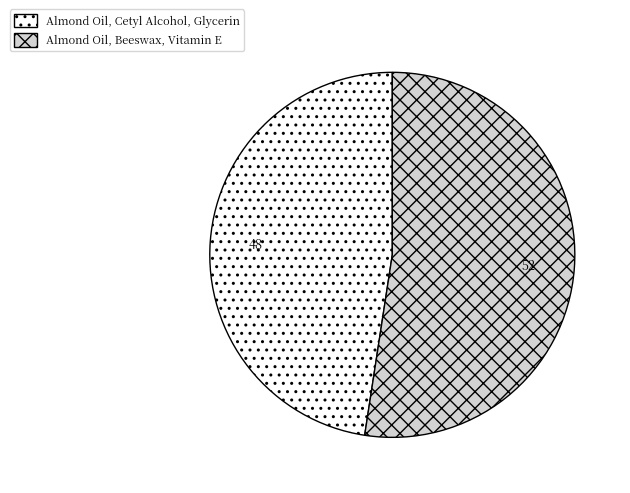

Is there a majority slice in this chart?

Yes